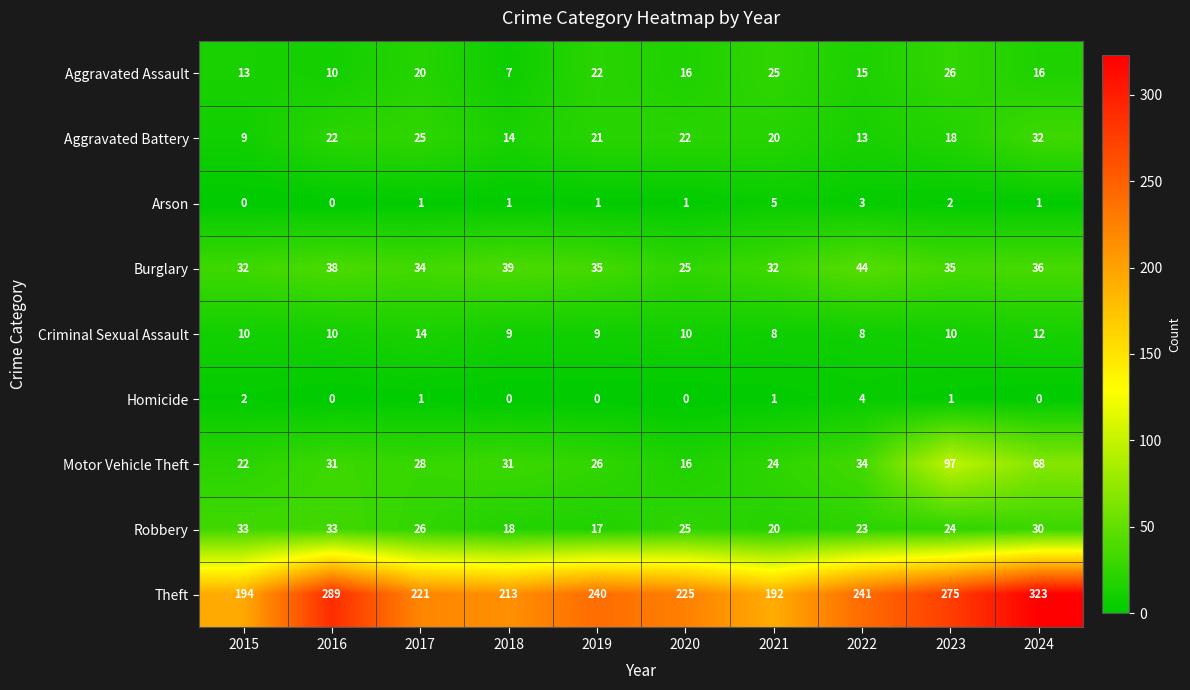

What is the lowest value of the Theft series?

192